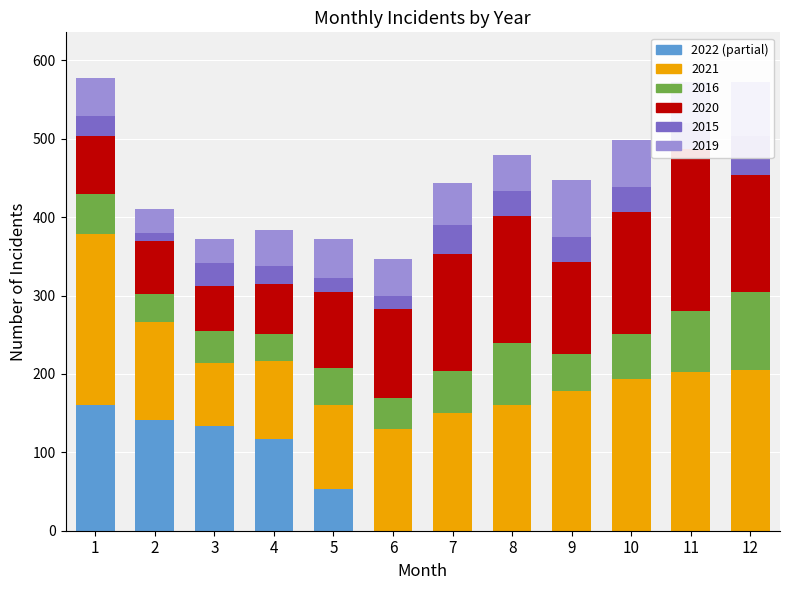

What value does the data have at 3, to the nearest 50?

150